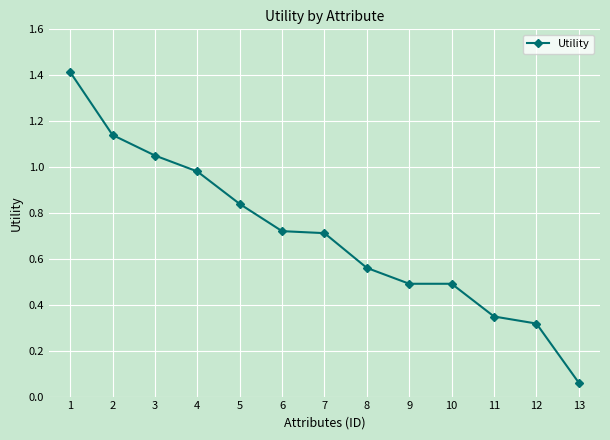

What is the change in value from 4 to 6?

-0.3